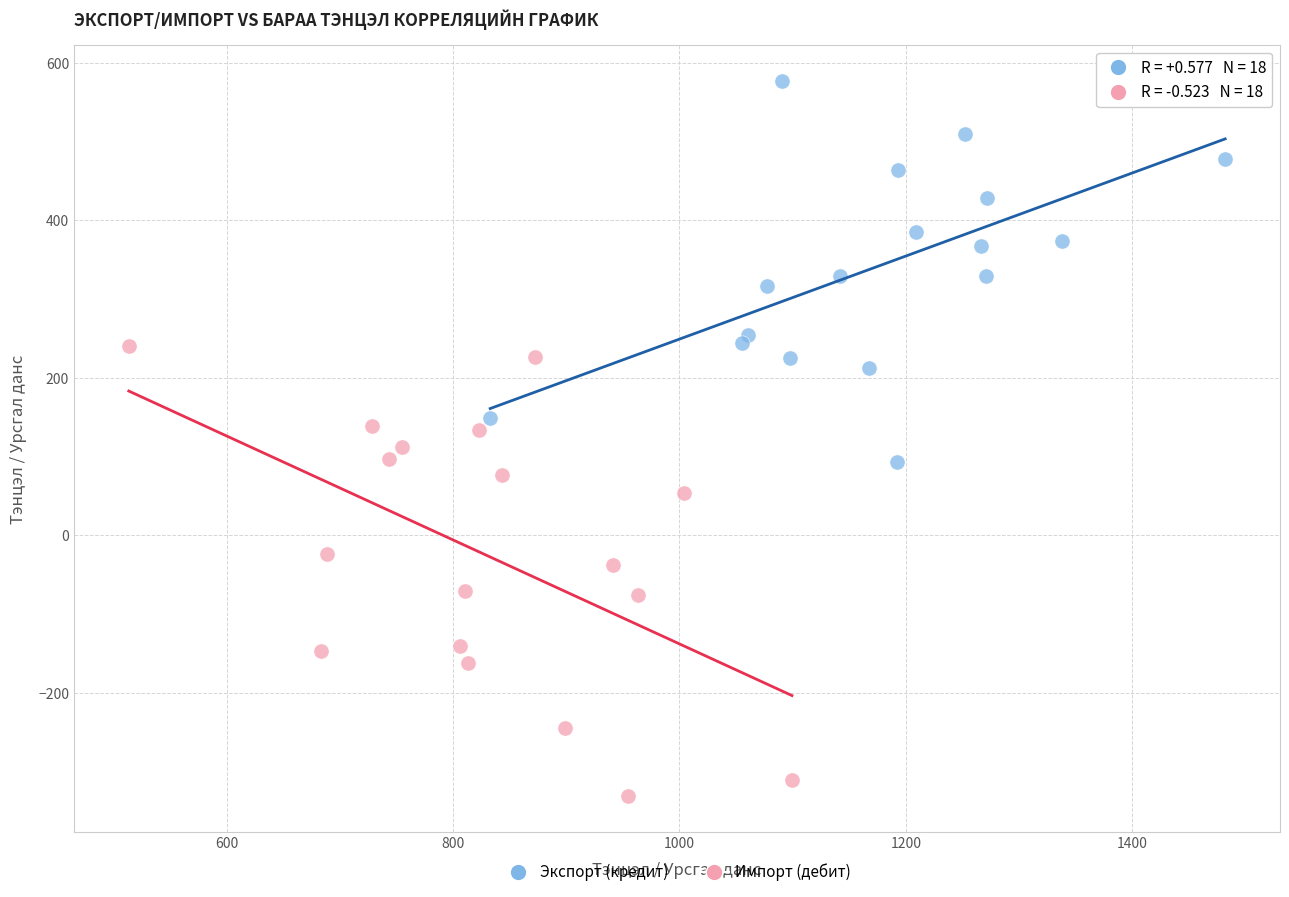

Which series contains the highest Y value?

Экспорт (кредит)